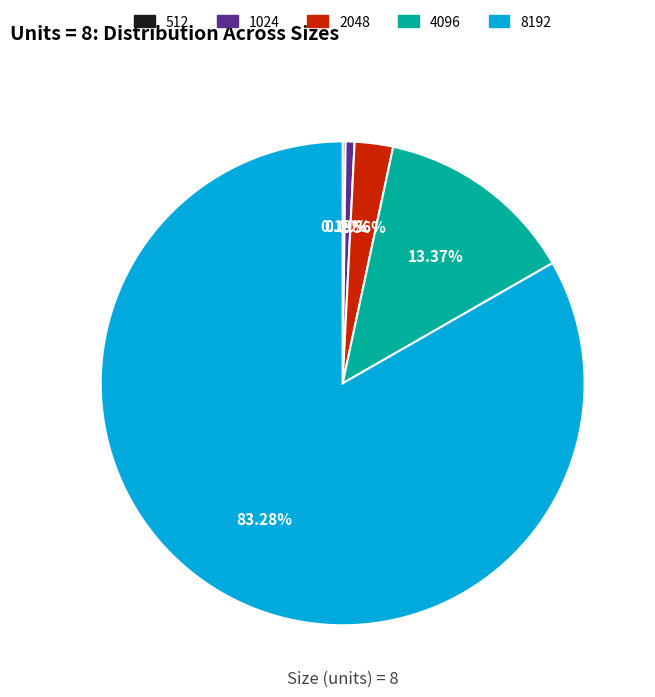

To the nearest percent, what percentage of the pie is 8192?

83%